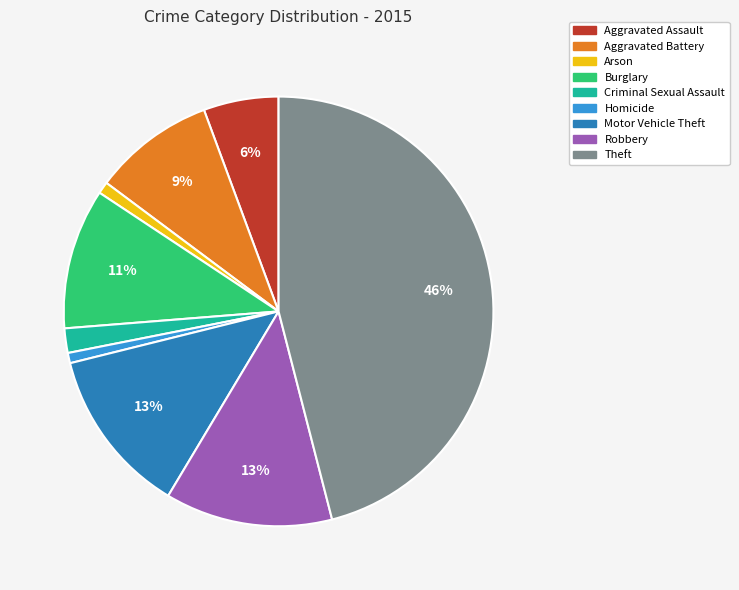

To the nearest percent, what is the average slice percentage?

10%